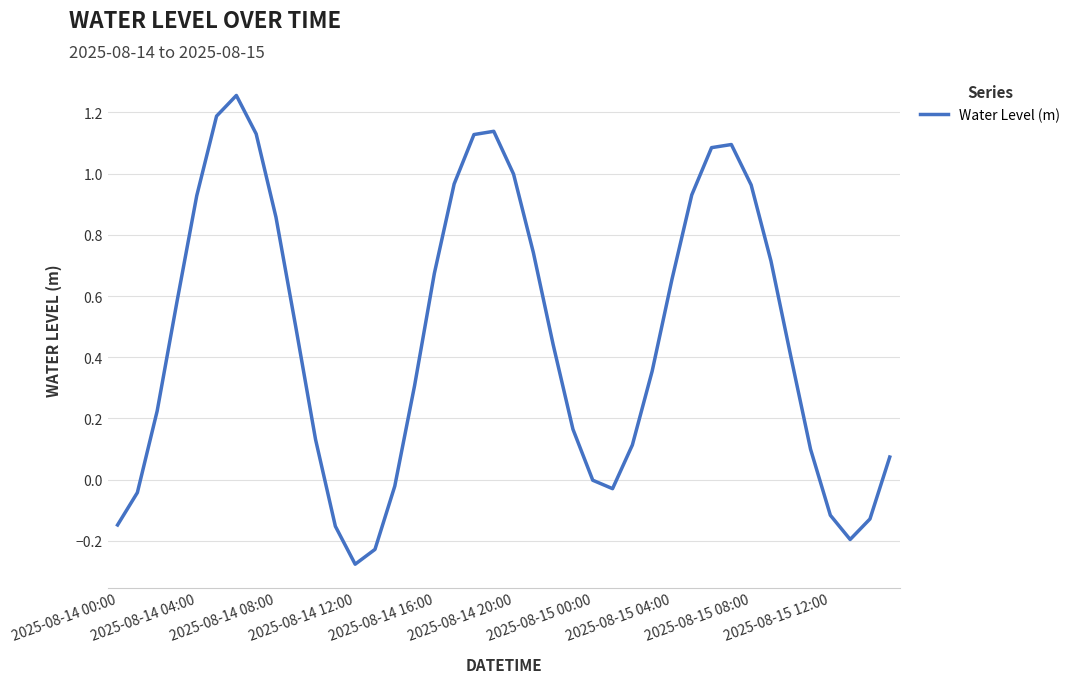

What is the difference between the maximum and minimum values?

1.5